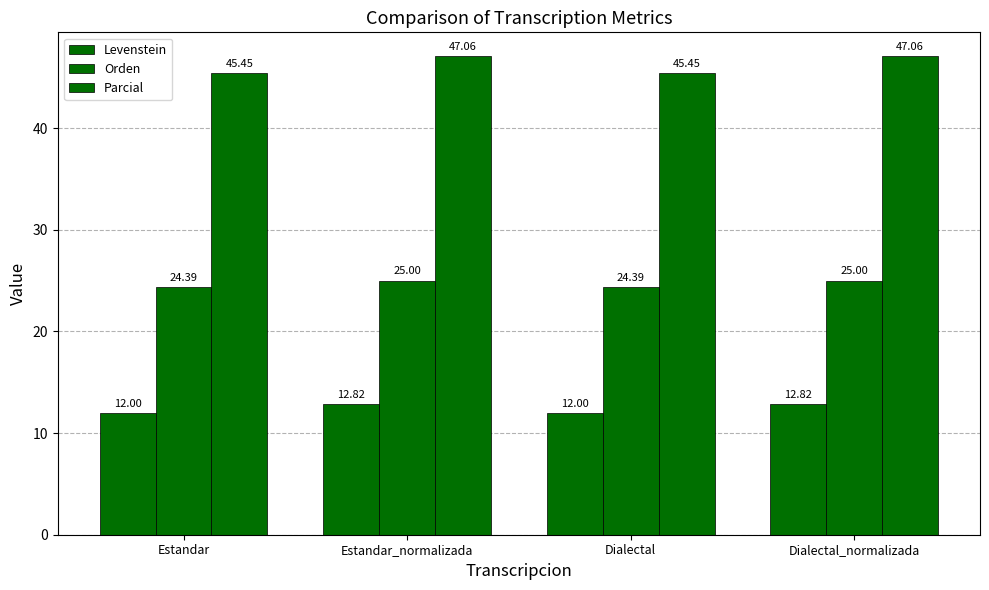

Which series has the widest spread of values?

Parcial